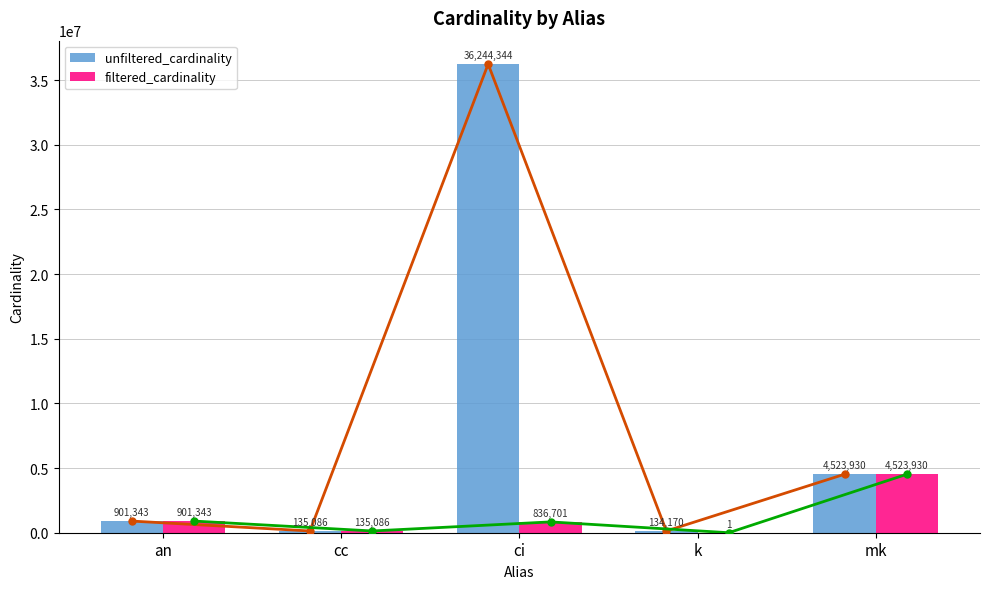

How many bars are there in each group?

2